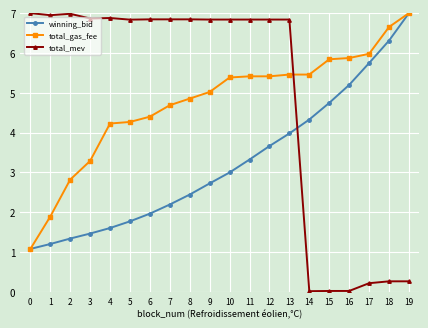

How many intersections are there between winning_bid and total_mev?

1